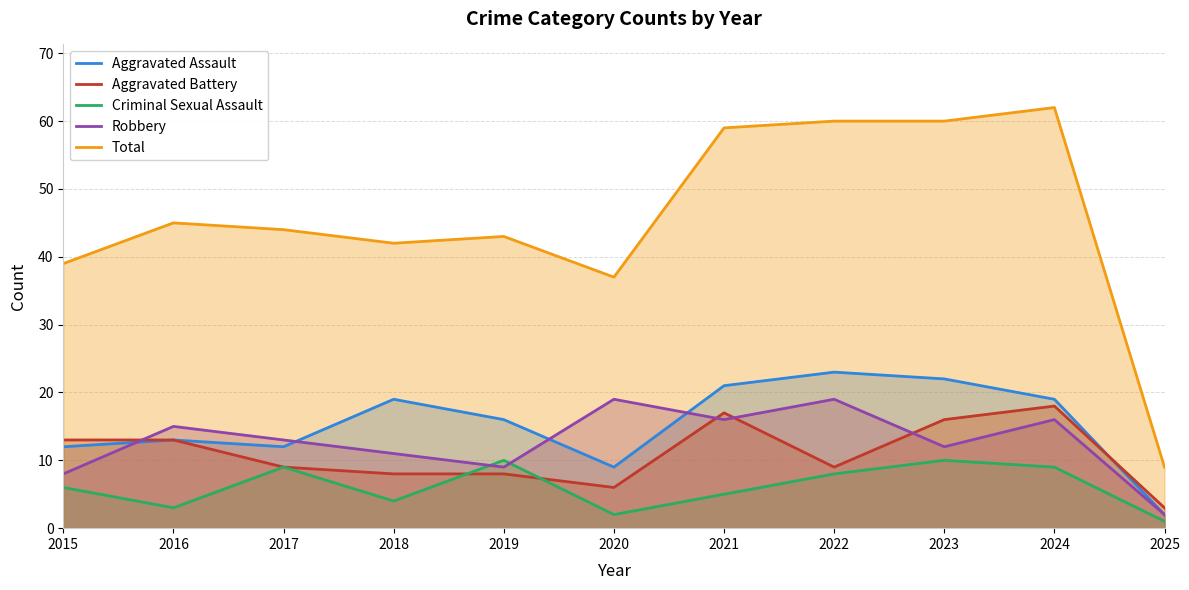

Does the chart have visible grid lines?

Yes